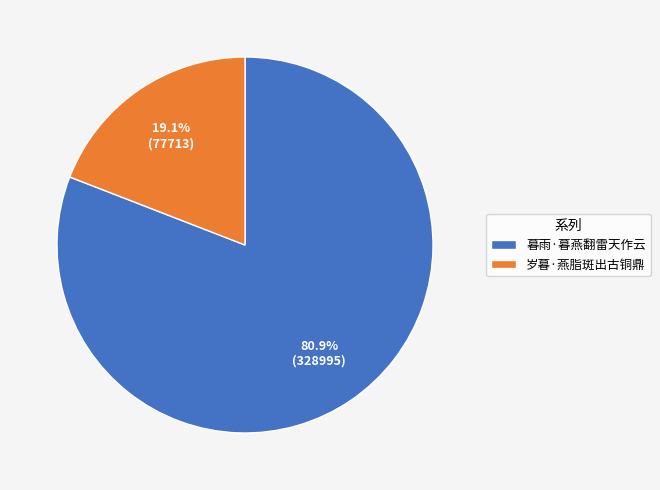

Which has a higher value, 暮雨·暮燕翻雷天作云 or 岁暮·燕脂斑出古铜鼎?

暮雨·暮燕翻雷天作云